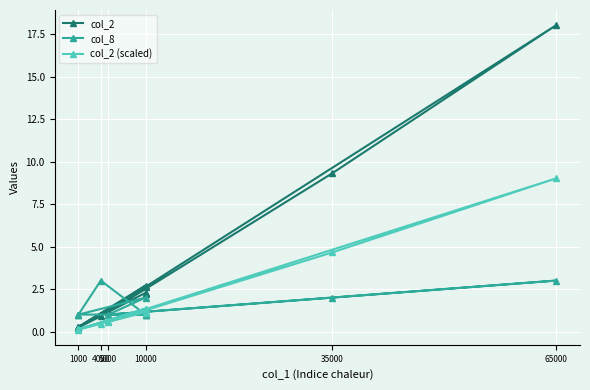

What are all the series names shown in the legend?

col_2, col_8, col_2 (scaled)